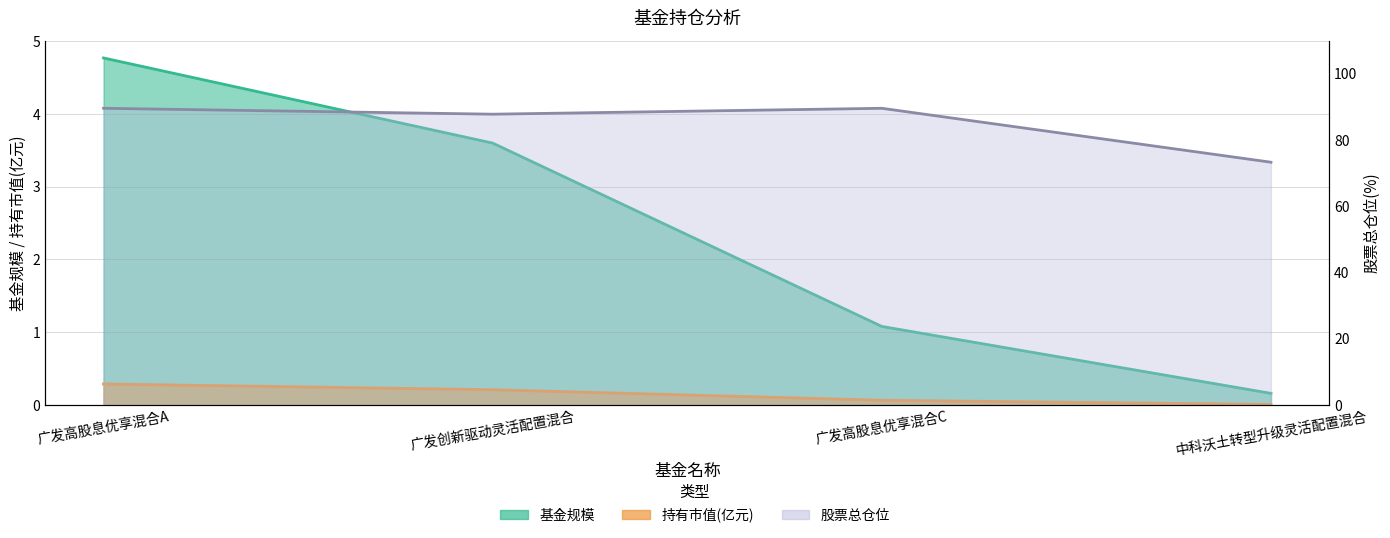

Where is 股票总仓位 nearest to the value 81?

广发创新驱动灵活配置混合